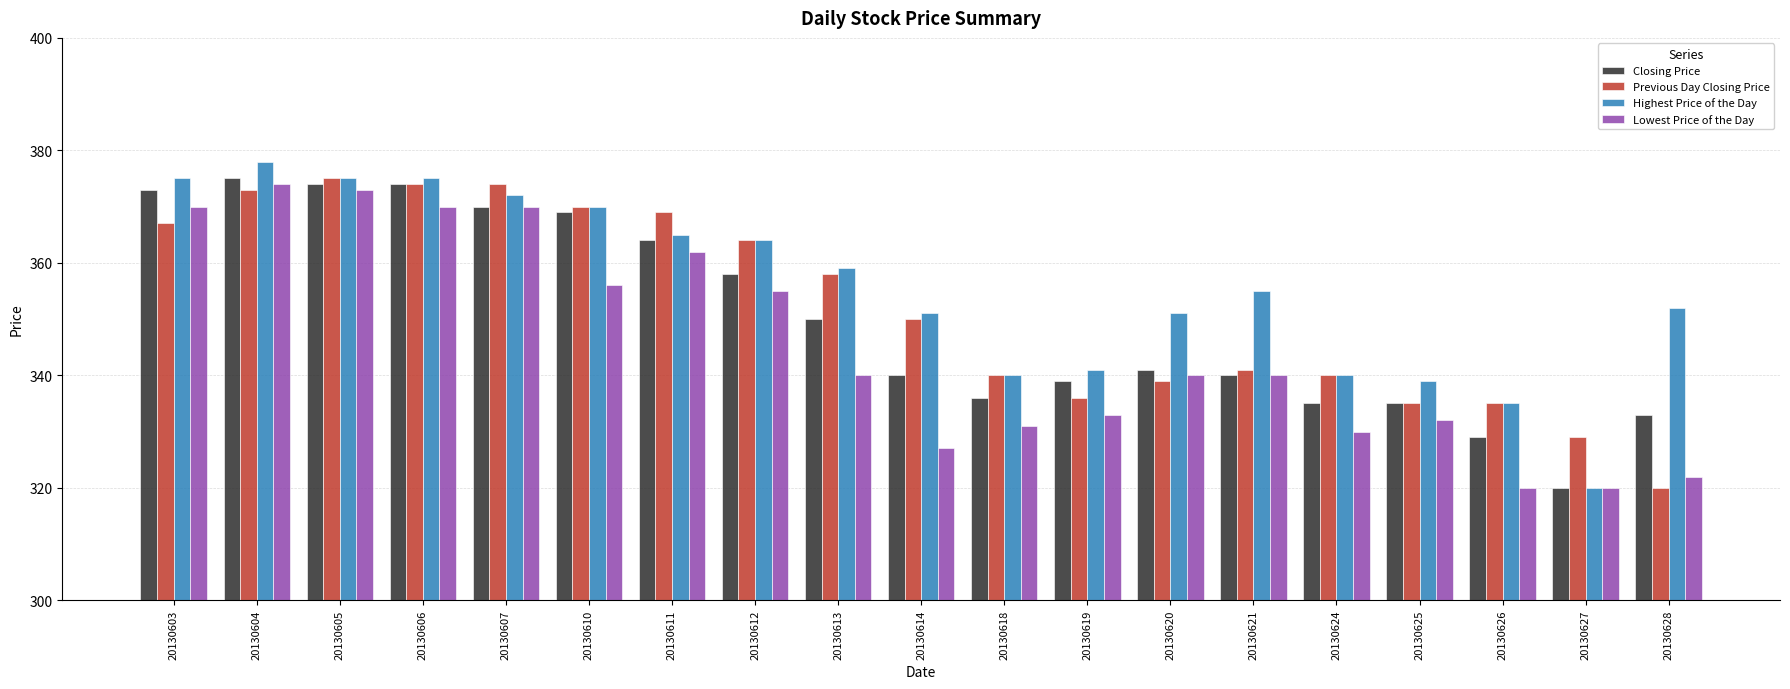

What is the value of the Lowest Price of the Day bar at the 10th from the left?

327